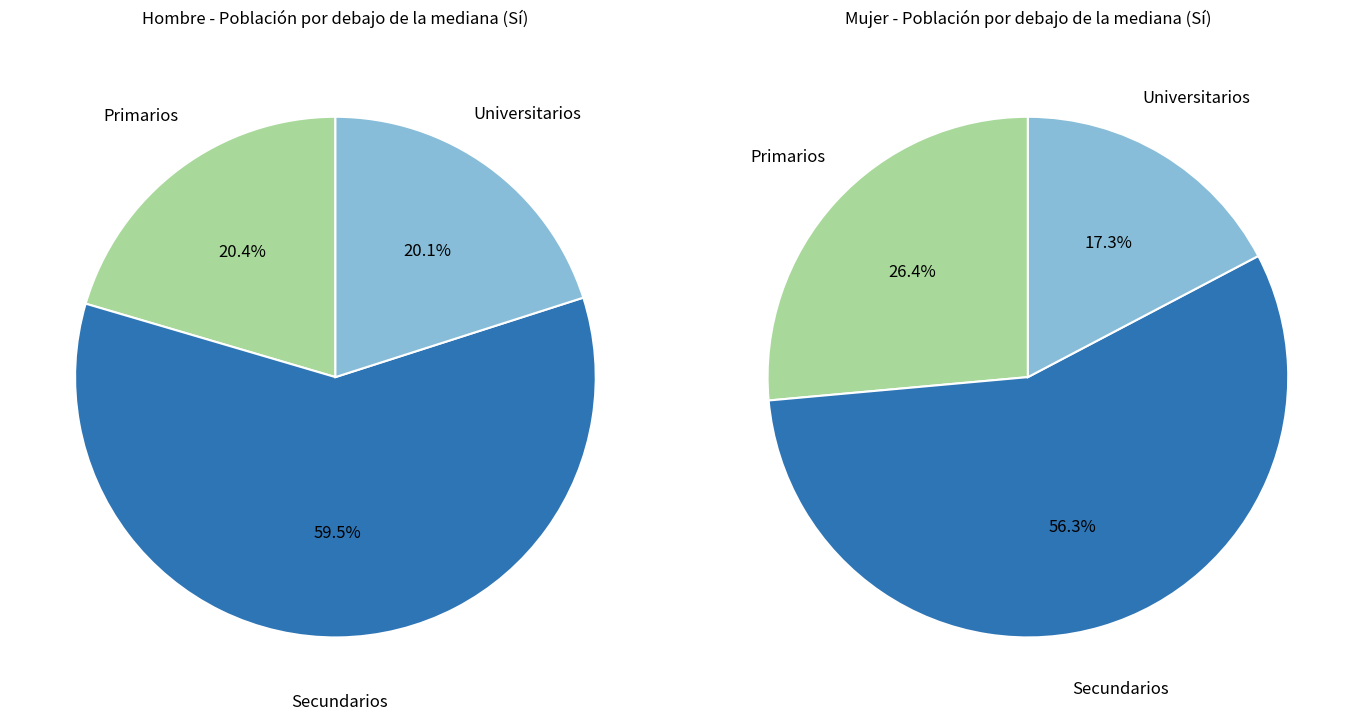

What is the ratio of the value at Secundarios to the value at Primarios?

2.9